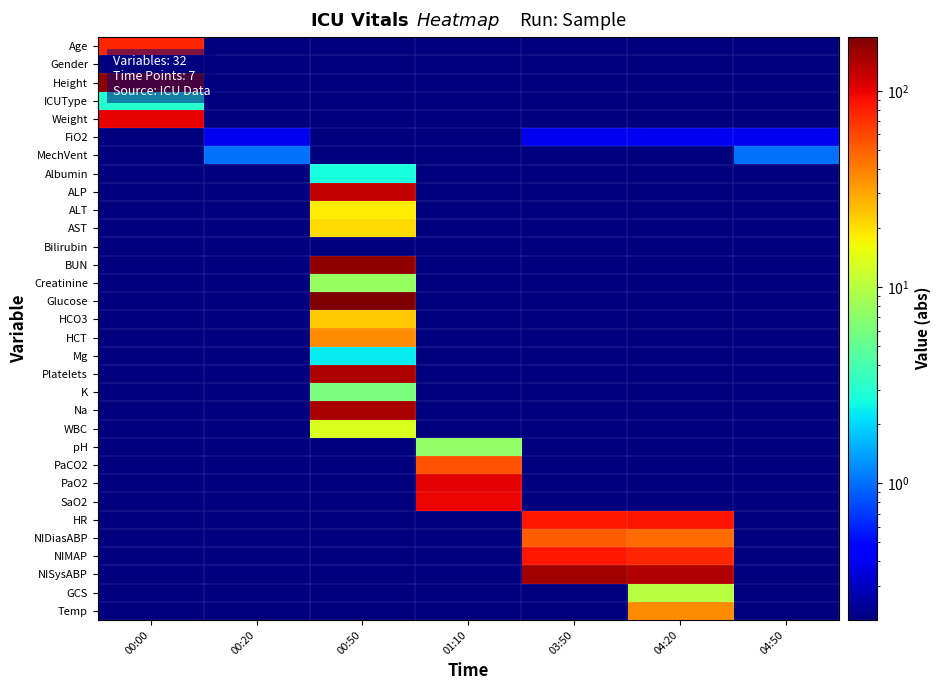

Rank the series by their maximum value, from lowest to highest.

Gender, Bilirubin, FiO2, MechVent, Mg, Albumin, ICUType, K, pH, Creatinine, GCS, WBC, ALT, AST, HCO3, Temp, HCT, NIDiasABP, PaCO2, Age, NIMAP, HR, SaO2, Weight, PaO2, ALP, Platelets, Na, NISysABP, BUN, Height, Glucose